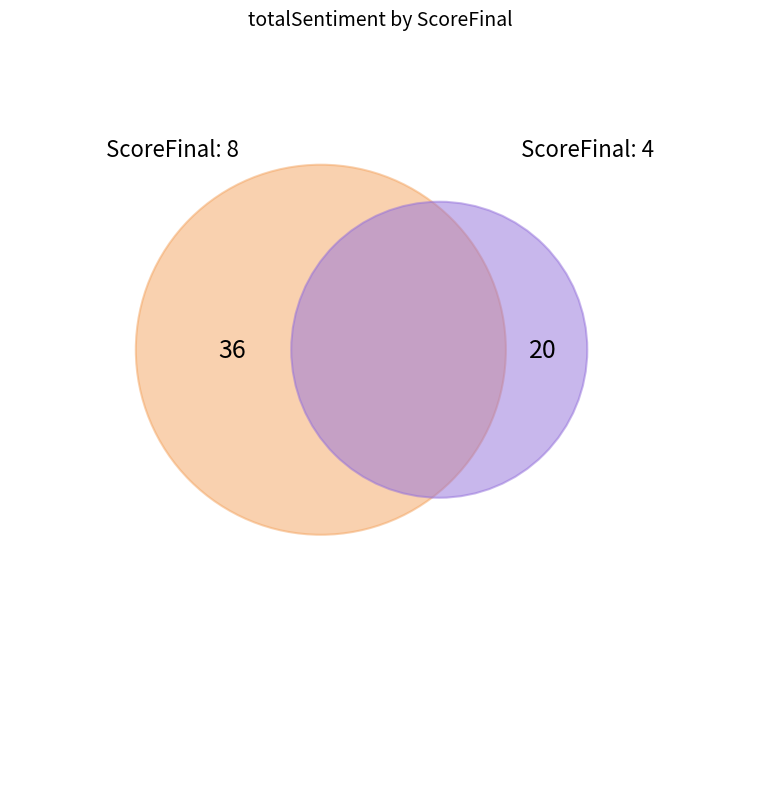

To the nearest percent, what is the difference between the 8 and 4 slice percentages?

29%